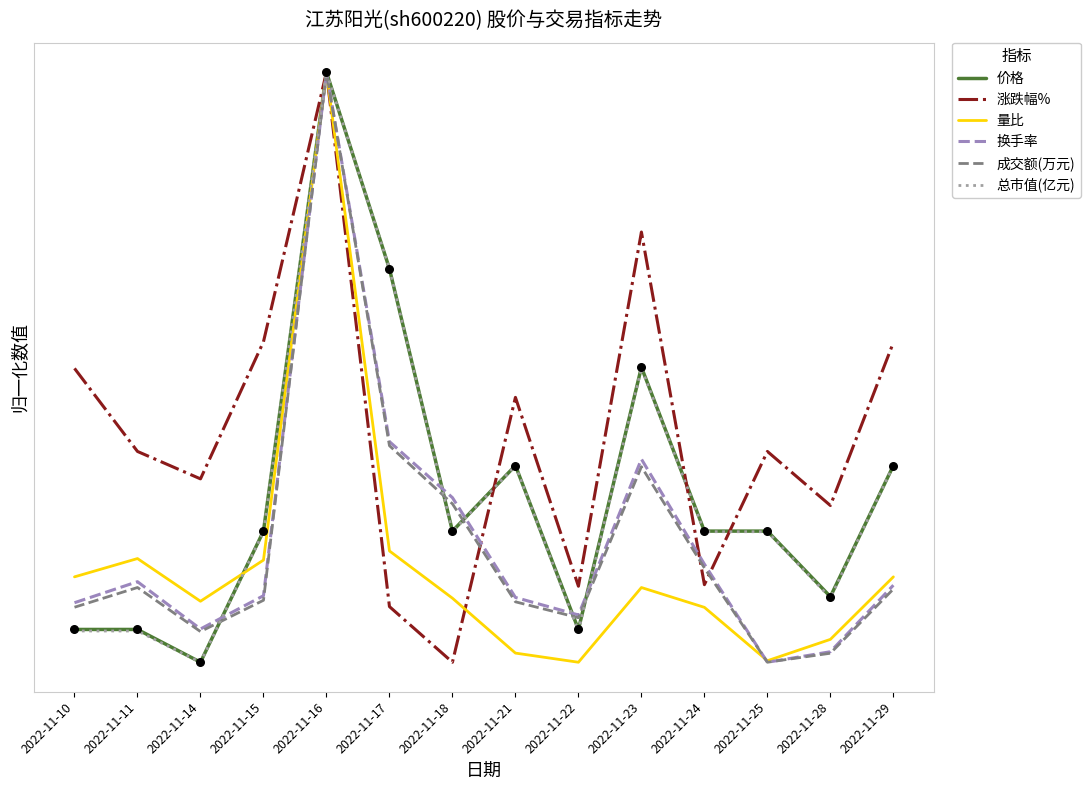

What are all the series names shown in the legend?

价格, 涨跌幅%, 量比, 换手率, 成交额(万元), 总市值(亿元)